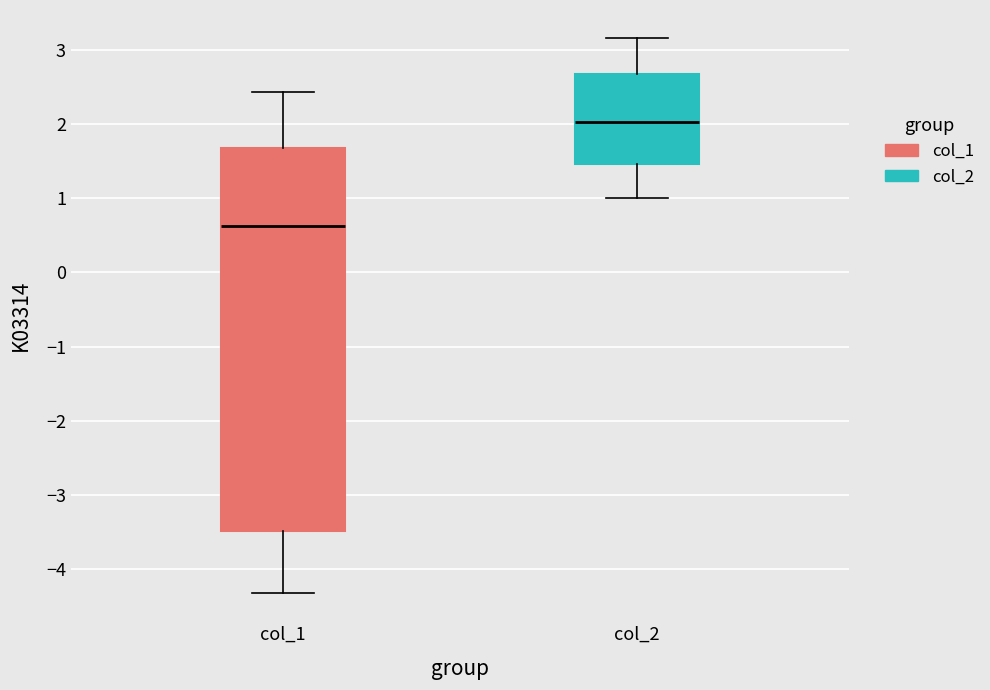

Which box's median line is the highest?

col_2